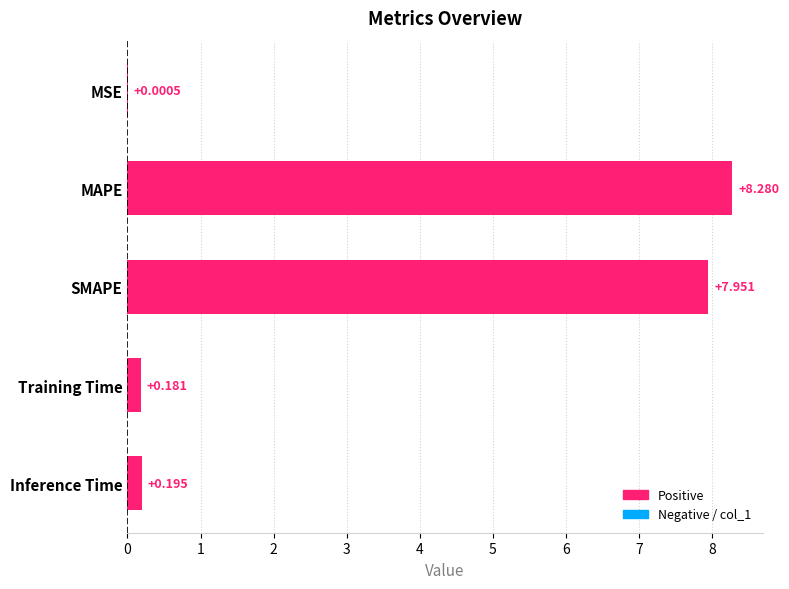

What is the maximum value shown in the chart?

8.3